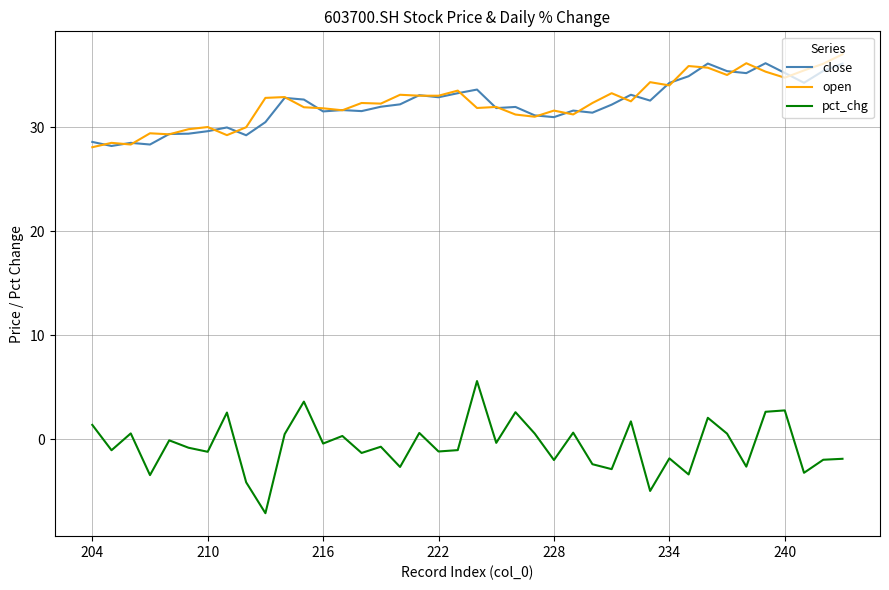

Is the value of pct_chg at 31 greater than the value of close at 16?

No